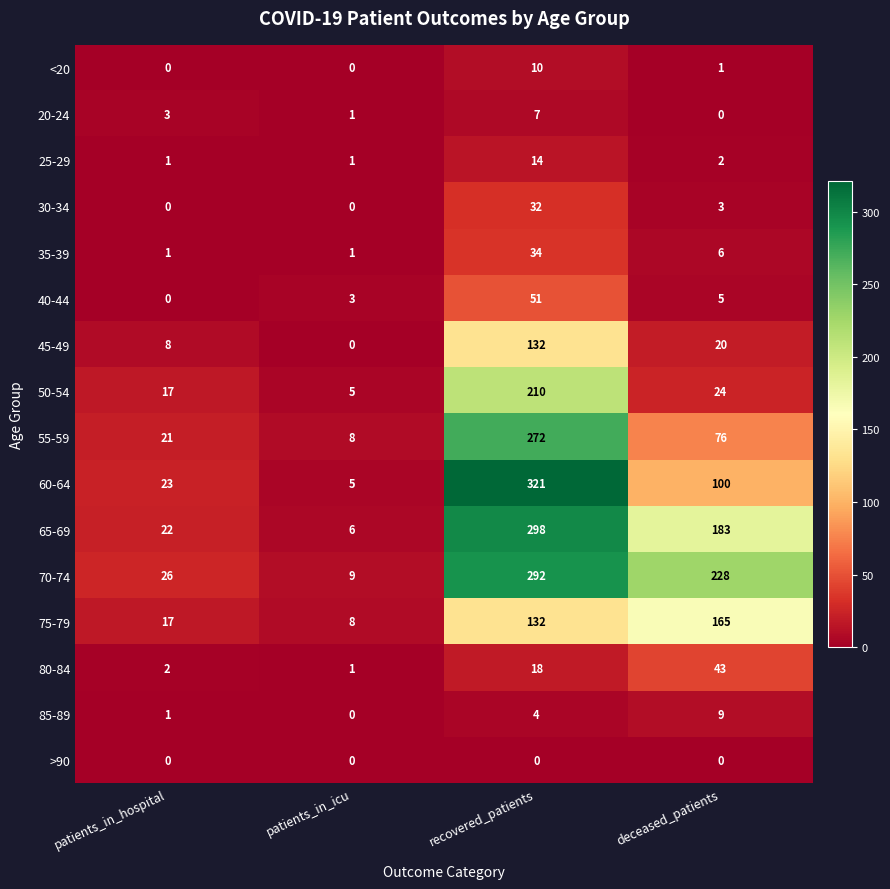

Which series has the widest spread of values?

60-64